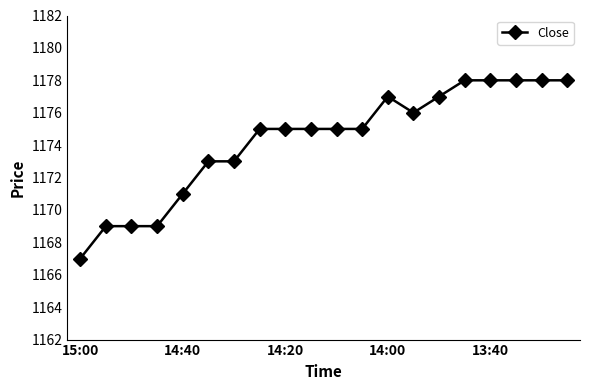

What is the greatest value displayed?

1178